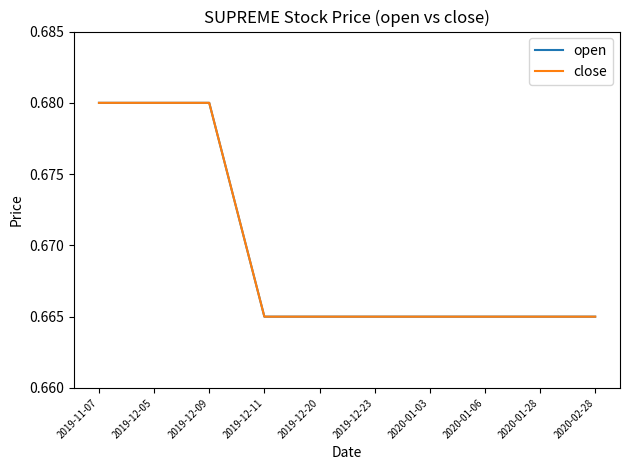

Between 2019-12-11 and 2019-12-23, which is larger?

2019-12-11